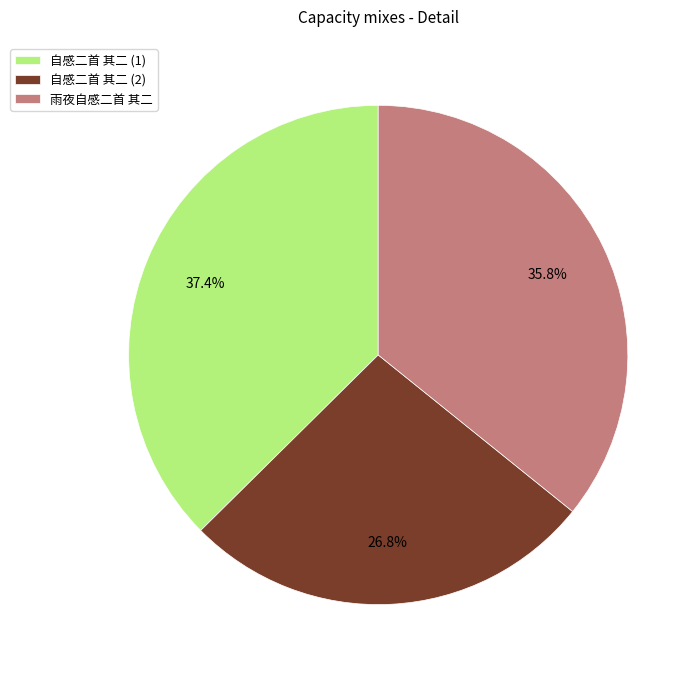

What is the ratio of the value at 自感二首 其二 (1) to the value at 雨夜自感二首 其二?

1.0